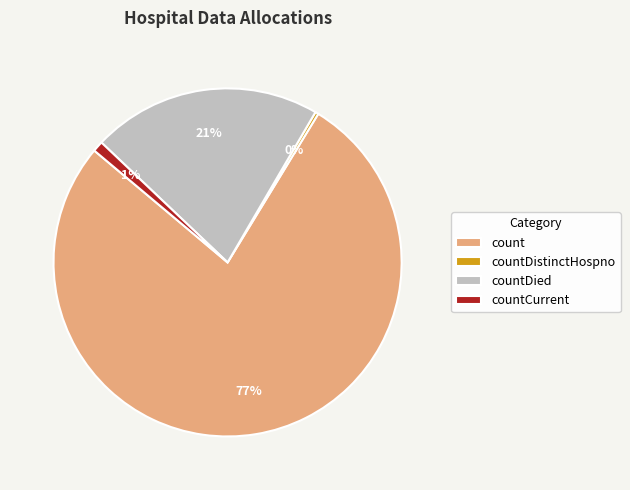

To the nearest percent, what is the average slice percentage?

25%